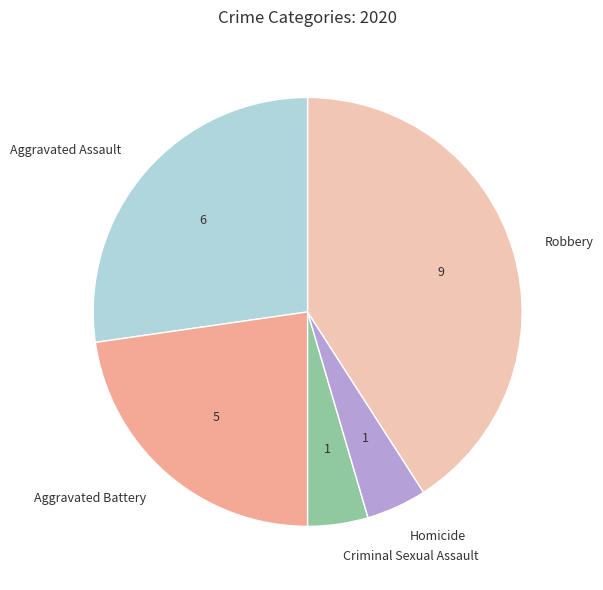

The Robbery slice represents 41% of the pie. True or false?

True